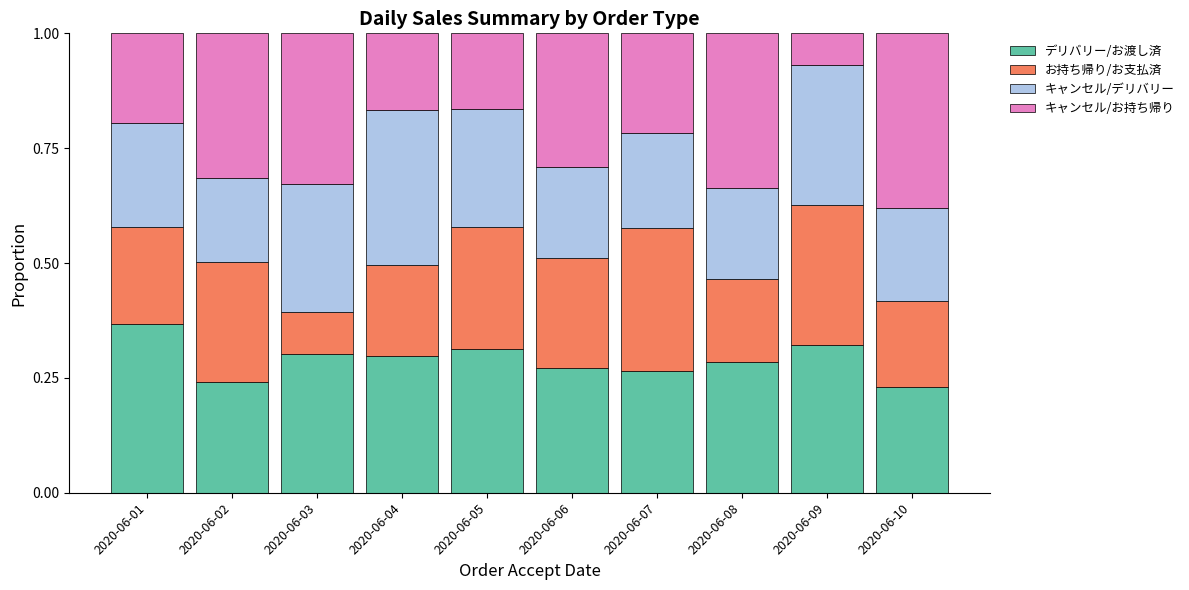

The デリバリー/お渡し済 series shows 0.3 at 2020-06-06. True or false?

True